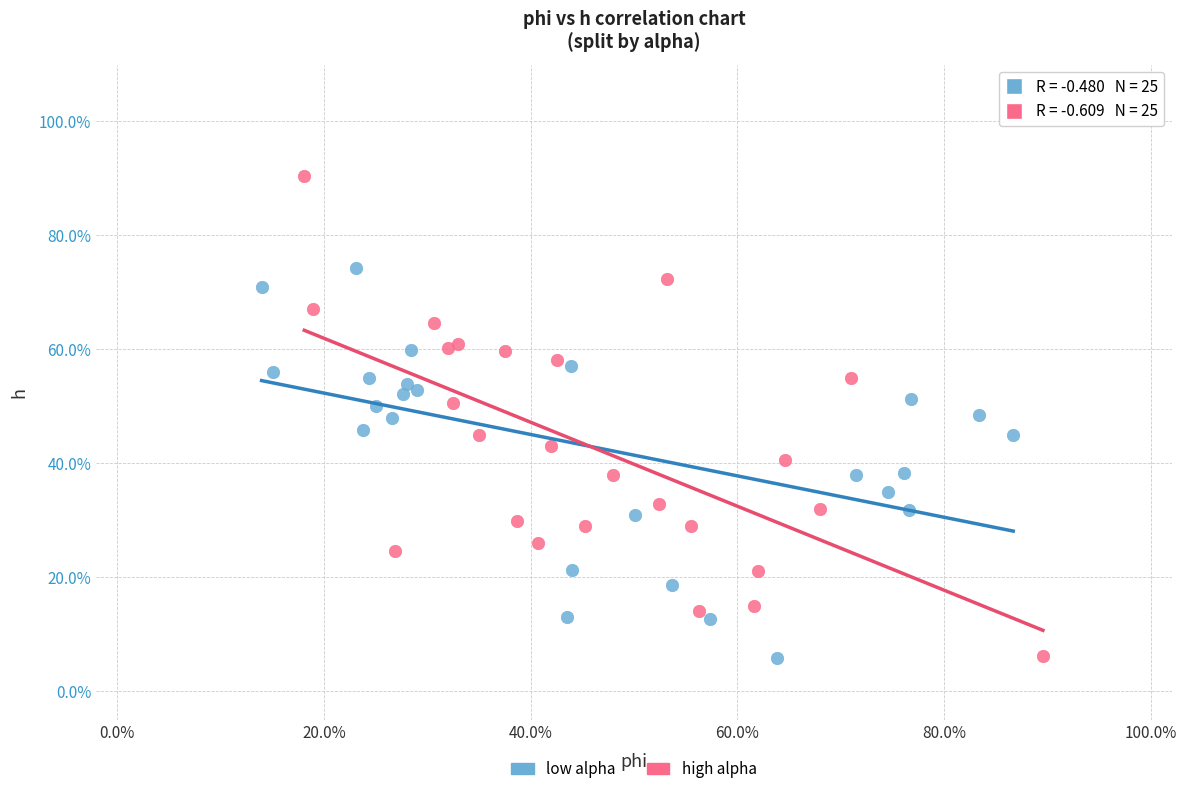

Which series has the widest spread of Y values?

high alpha